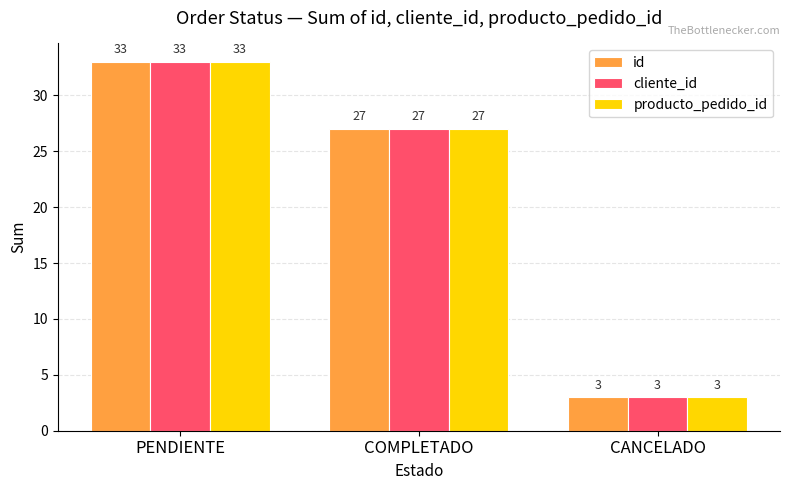

What is the label of the 2nd bar from the right?

COMPLETADO